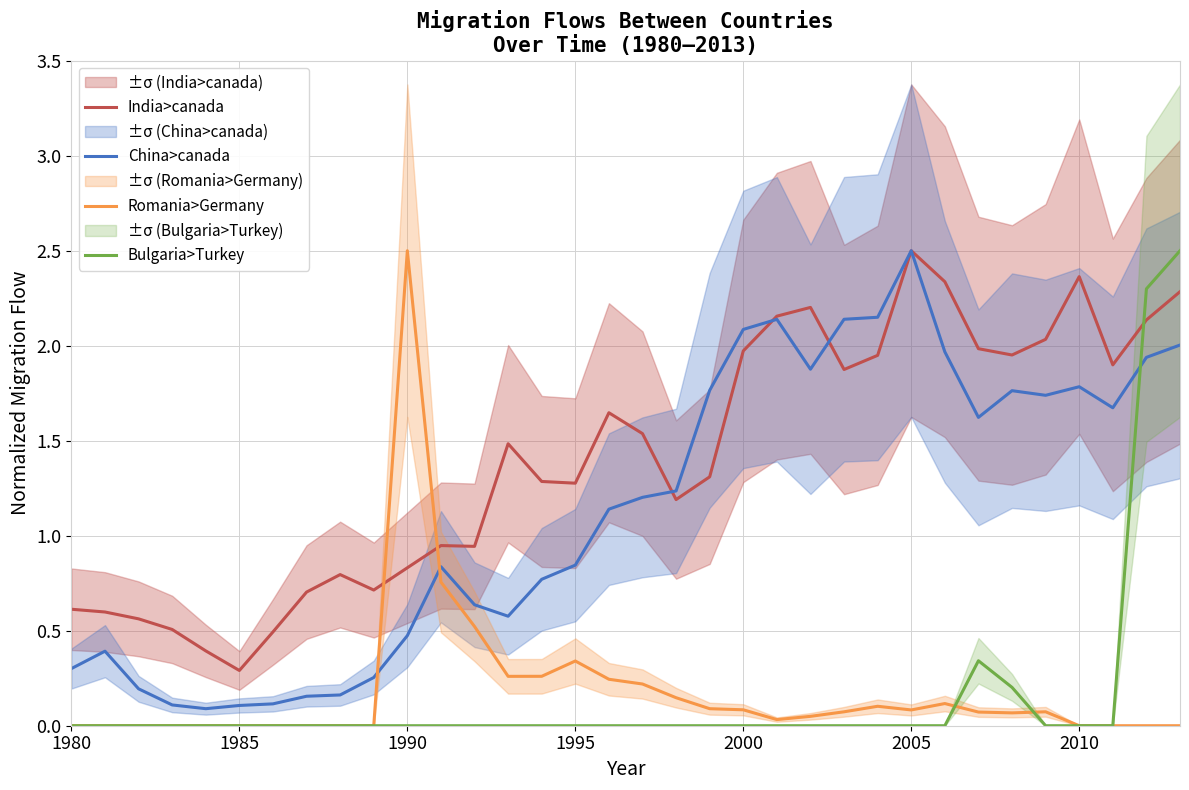

Which series has the largest total across all categories?

India>canada